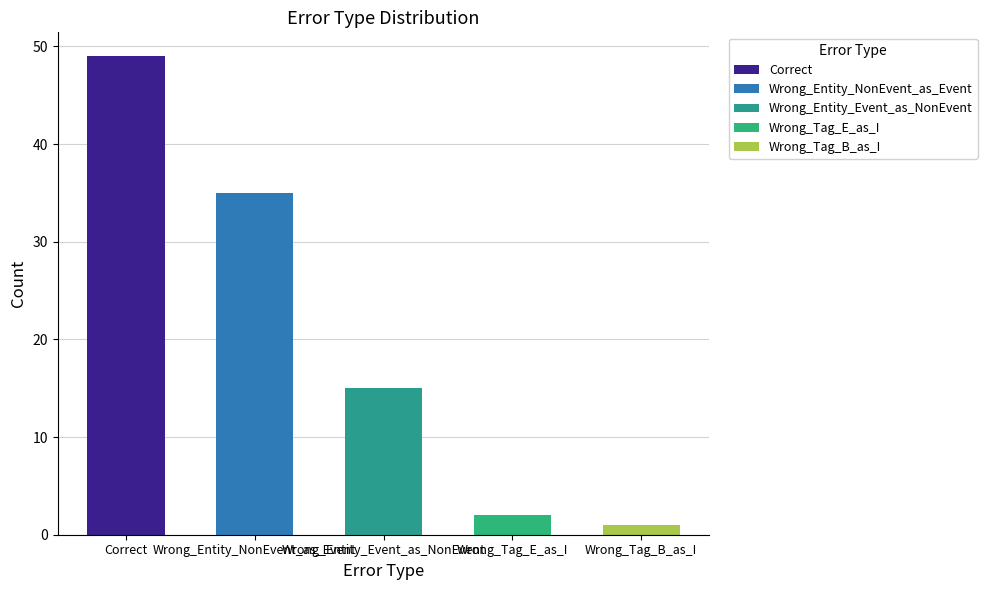

How many values are below 15?

2